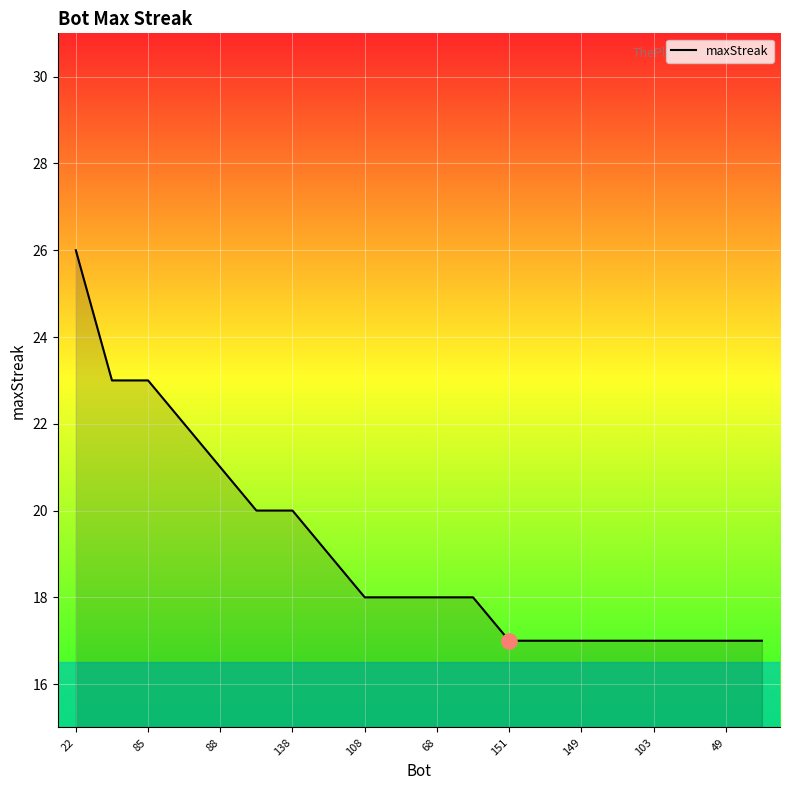

What is the difference between the maximum and minimum values?

9